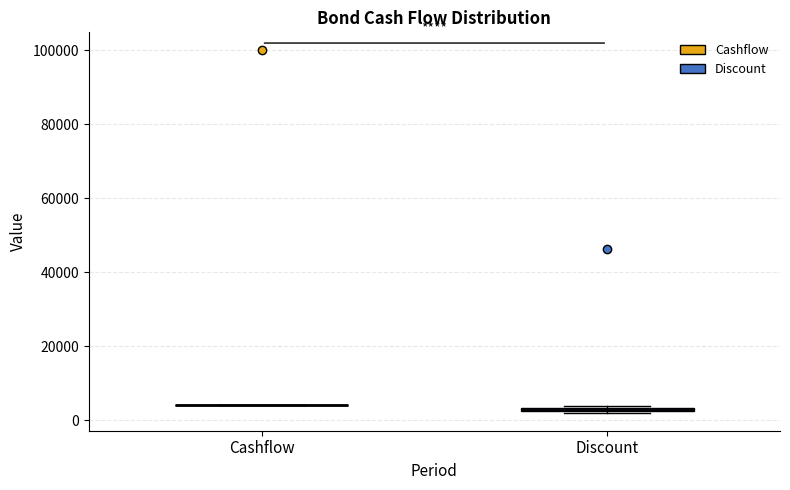

Where is the lower edge of the box for Discount on the y-axis? The values are not printed on the chart, so give them approximately, as read against the axis.

2000